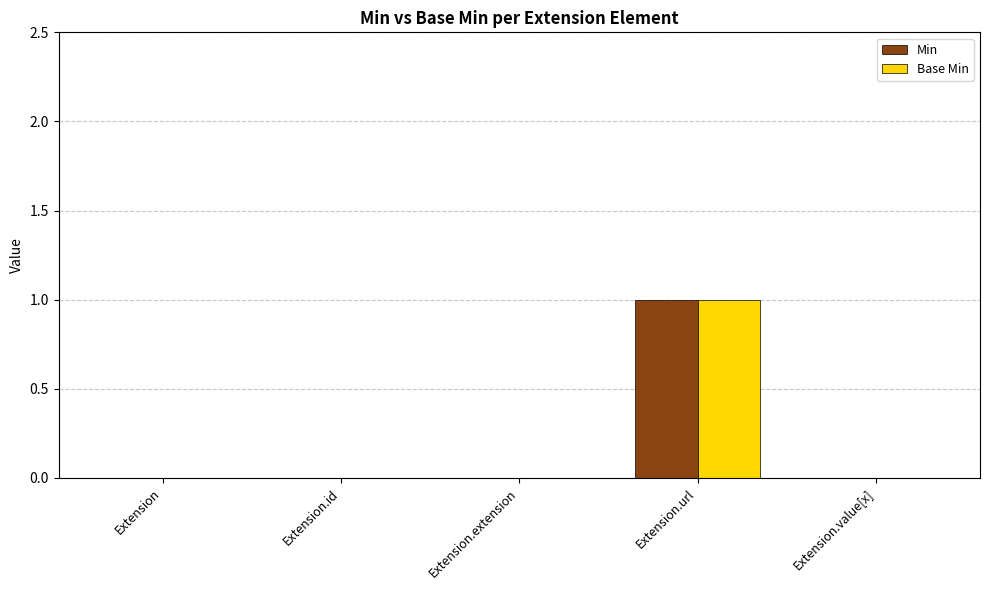

Reading left to right, extract all data points from this chart.

Min: Extension=0	Extension.id=0	Extension.extension=0	Extension.url=1	Extension.value[x]=0
Base Min: Extension=0	Extension.id=0	Extension.extension=0	Extension.url=1	Extension.value[x]=0